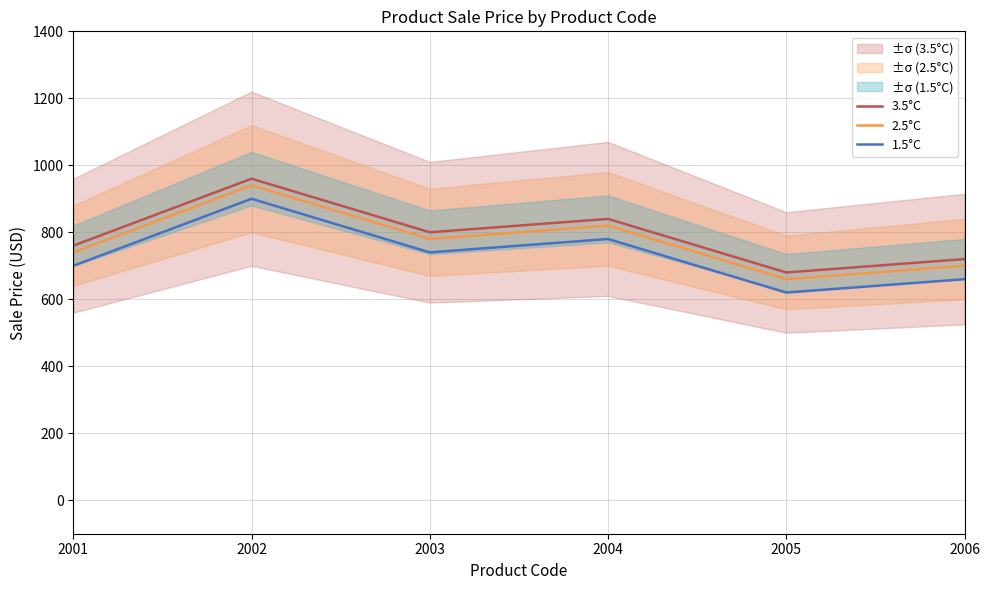

What are all the series names shown in the legend?

3.5°C, 2.5°C, 1.5°C